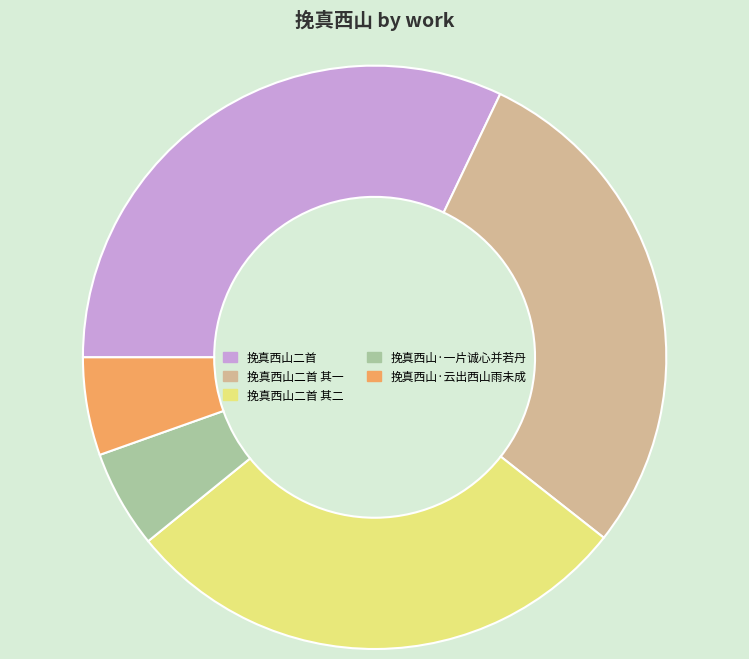

The 挽真西山二首 其二 slice represents 14% of the pie. True or false?

False